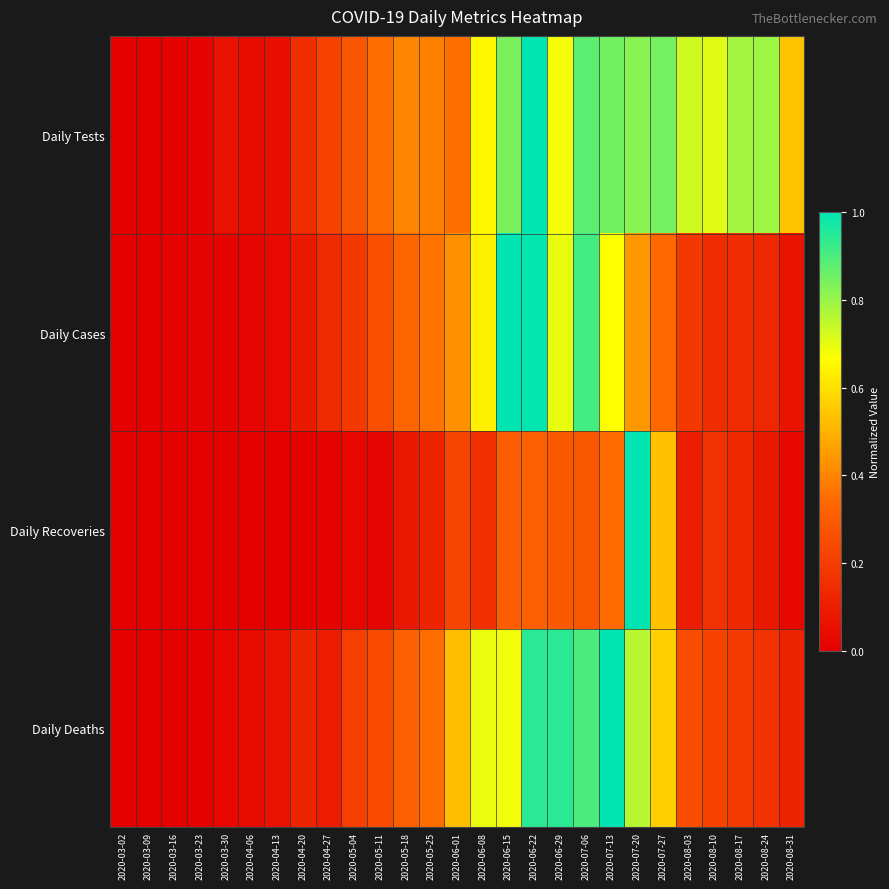

Reading left to right, what are all the values shown in this chart?

Daily Tests: 2020-03-02=0.0	2020-03-09=0.0	2020-03-16=0.0	2020-03-23=0.0	2020-03-30=0.1	2020-04-06=0.0	2020-04-13=0.1	2020-04-20=0.2	2020-04-27=0.2	2020-05-04=0.3	2020-05-11=0.4	2020-05-18=0.4	2020-05-25=0.4	2020-06-01=0.4	2020-06-08=0.6	2020-06-15=0.8	2020-06-22=1.0	2020-06-29=0.7	2020-07-06=0.9	2020-07-13=0.9	2020-07-20=0.8	2020-07-27=0.8	2020-08-03=0.7	2020-08-10=0.7	2020-08-17=0.8	2020-08-24=0.8	2020-08-31=0.5
Daily Cases: 2020-03-02=0.0	2020-03-09=0.0	2020-03-16=0.0	2020-03-23=0.0	2020-03-30=0.0	2020-04-06=0.0	2020-04-13=0.0	2020-04-20=0.1	2020-04-27=0.1	2020-05-04=0.2	2020-05-11=0.3	2020-05-18=0.3	2020-05-25=0.4	2020-06-01=0.4	2020-06-08=0.6	2020-06-15=1.0	2020-06-22=1.0	2020-06-29=0.7	2020-07-06=0.9	2020-07-13=0.7	2020-07-20=0.4	2020-07-27=0.3	2020-08-03=0.2	2020-08-10=0.1	2020-08-17=0.1	2020-08-24=0.1	2020-08-31=0.1
Daily Recoveries: 2020-03-02=0.0	2020-03-09=0.0	2020-03-16=0.0	2020-03-23=0.0	2020-03-30=0.0	2020-04-06=0.0	2020-04-13=0.0	2020-04-20=0.0	2020-04-27=0.0	2020-05-04=0.0	2020-05-11=0.0	2020-05-18=0.1	2020-05-25=0.1	2020-06-01=0.2	2020-06-08=0.2	2020-06-15=0.3	2020-06-22=0.3	2020-06-29=0.3	2020-07-06=0.3	2020-07-13=0.3	2020-07-20=1.0	2020-07-27=0.5	2020-08-03=0.1	2020-08-10=0.2	2020-08-17=0.1	2020-08-24=0.1	2020-08-31=0.0
Daily Deaths: 2020-03-02=0.0	2020-03-09=0.0	2020-03-16=0.0	2020-03-23=0.0	2020-03-30=0.0	2020-04-06=0.0	2020-04-13=0.1	2020-04-20=0.1	2020-04-27=0.1	2020-05-04=0.2	2020-05-11=0.2	2020-05-18=0.3	2020-05-25=0.4	2020-06-01=0.5	2020-06-08=0.7	2020-06-15=0.7	2020-06-22=0.9	2020-06-29=0.9	2020-07-06=0.9	2020-07-13=1.0	2020-07-20=0.8	2020-07-27=0.6	2020-08-03=0.3	2020-08-10=0.2	2020-08-17=0.2	2020-08-24=0.2	2020-08-31=0.1